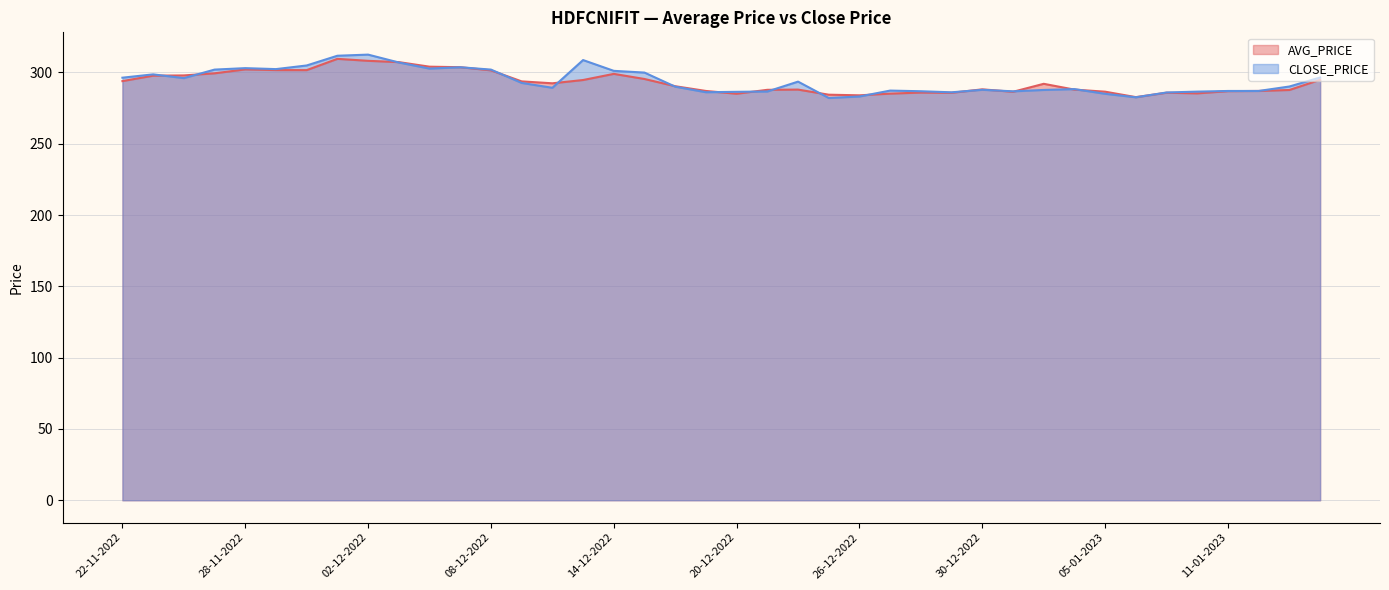

Which series has the largest total across all categories?

CLOSE_PRICE